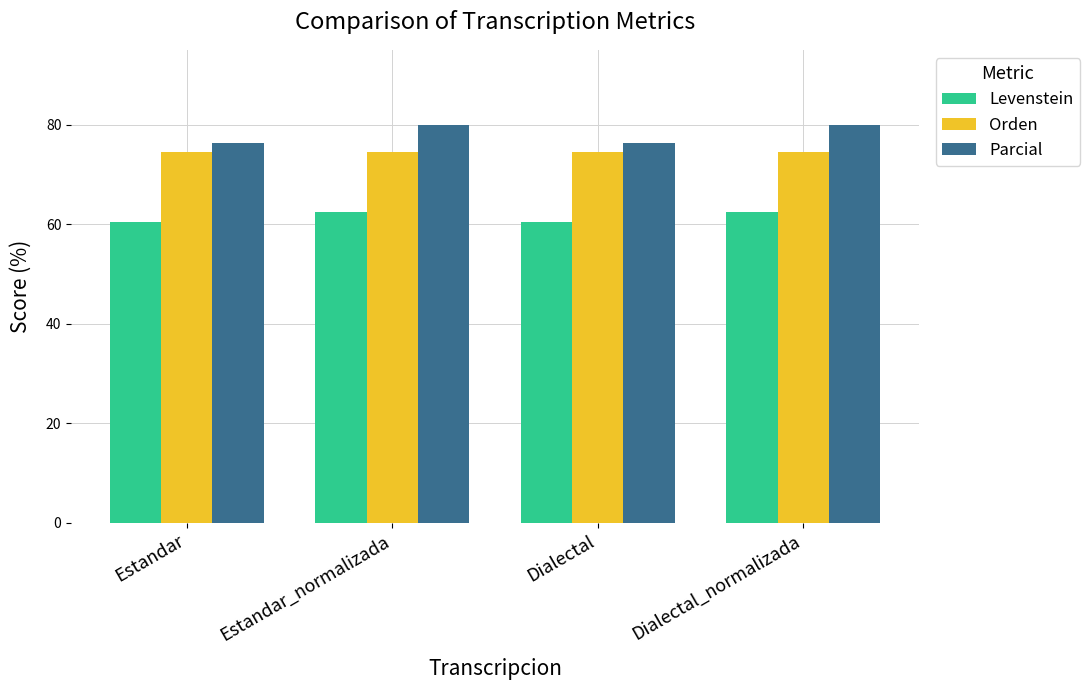

What is the difference between the highest and lowest values at Dialectal?

16.0